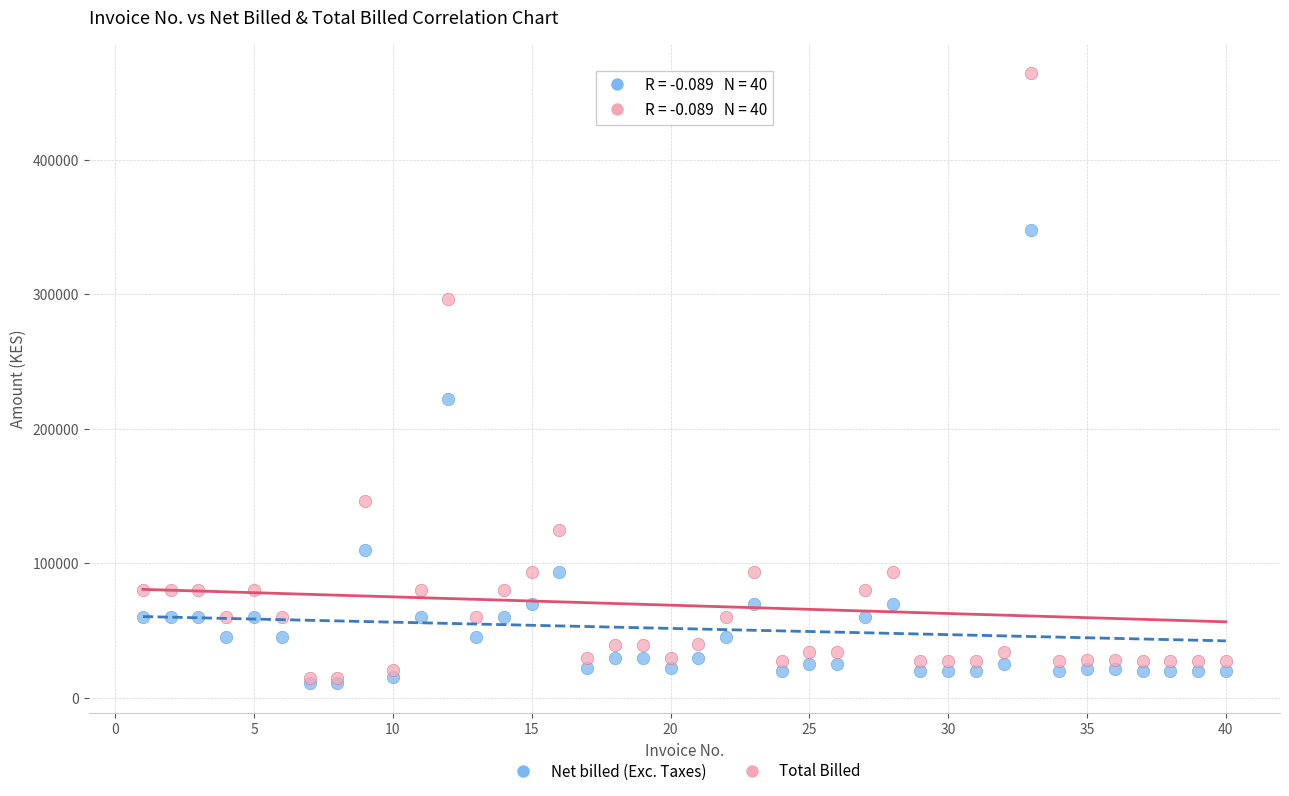

In the Net billed (Exc. Taxes) series, what Y value is closest to 179639?

222299.9